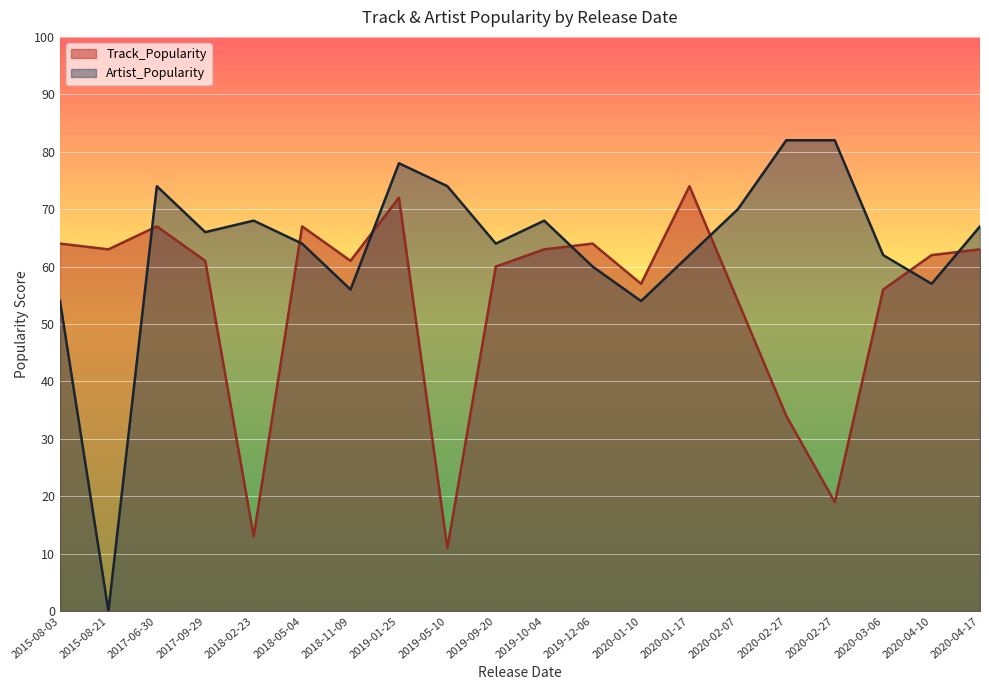

How many lines are shown in the chart?

2